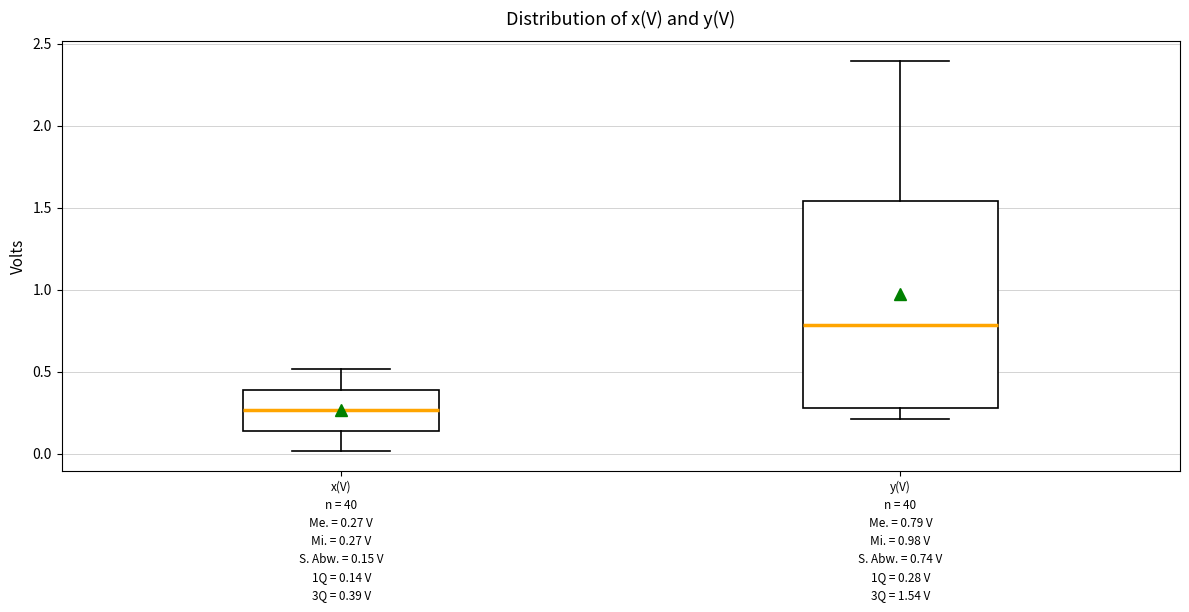

Reading left to right, read every box against the y-axis: the position of its median line, the range the box covers, and the ends of its whiskers. The values are not printed on the chart, so give them approximately, as read against the axis.

x(V) n = 40 Me. = 0.27 V Mi. = 0.27 V S. Abw. = 0.15 V 1Q = 0.14 V 3Q = 0.39 V: median 0.25, box 0.15 to 0.40, whiskers 0.00 to 0.50
y(V) n = 40 Me. = 0.79 V Mi. = 0.98 V S. Abw. = 0.74 V 1Q = 0.28 V 3Q = 1.54 V: median 0.80, box 0.30 to 1.55, whiskers 0.20 to 2.40